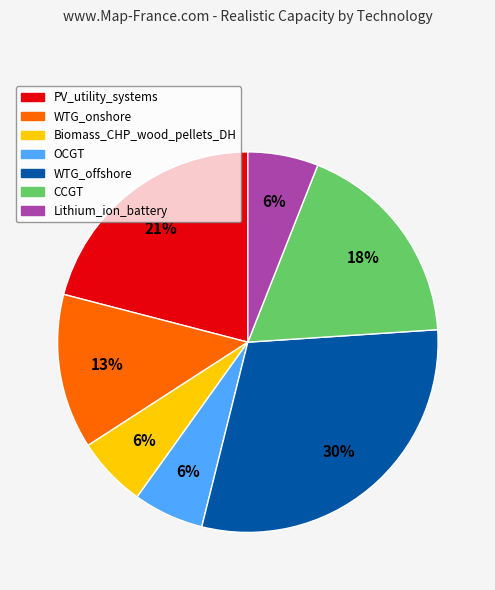

Count the number of slices in the pie.

7